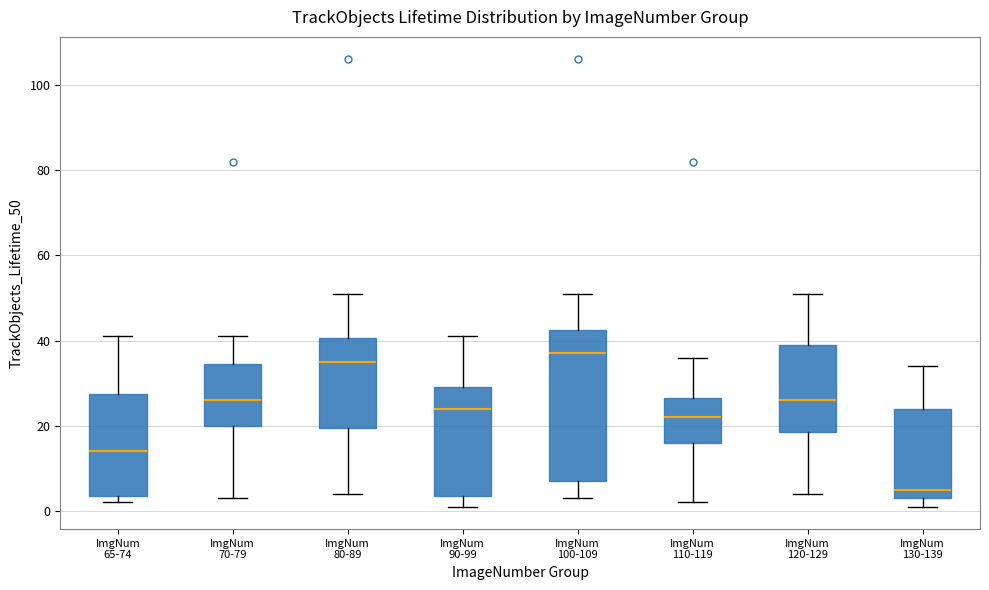

Reading left to right, transcribe this box plot: for each box, give where its median line is, the range the box spans, and where its two whiskers end, as read against the y-axis. The values are not printed on the chart, so give them approximately, as read against the axis.

ImgNum 65-74: median 14, box 4 to 28, whiskers 2 to 42
ImgNum 70-79: median 26, box 20 to 34, whiskers 4 to 42
ImgNum 80-89: median 36, box 20 to 40, whiskers 4 to 52
ImgNum 90-99: median 24, box 4 to 30, whiskers 2 to 42
ImgNum 100-109: median 38, box 8 to 42, whiskers 4 to 52
ImgNum 110-119: median 22, box 16 to 26, whiskers 2 to 36
ImgNum 120-129: median 26, box 18 to 40, whiskers 4 to 52
ImgNum 130-139: median 6, box 4 to 24, whiskers 2 to 34